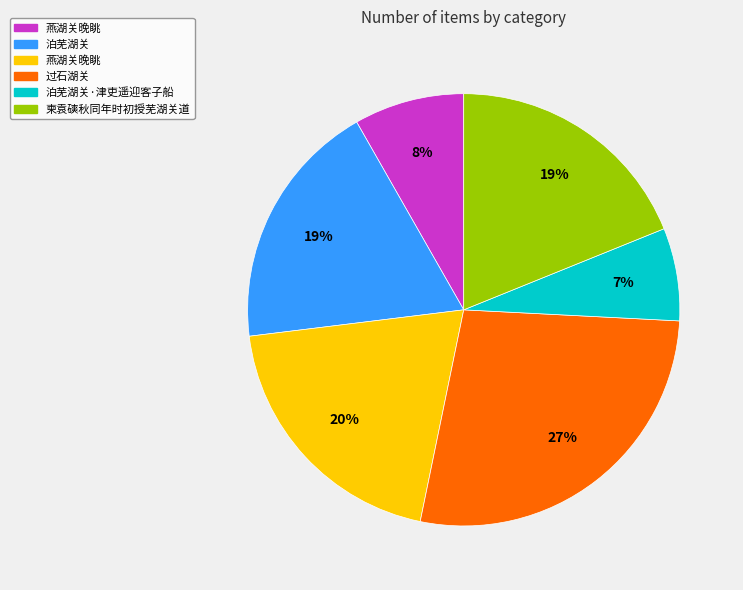

To the nearest percent, what is the average slice percentage?

17%